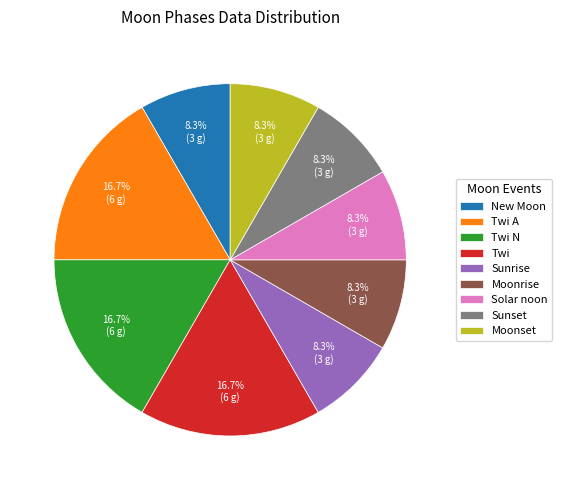

To the nearest percent, what is the combined percentage of Sunrise and New Moon?

17%